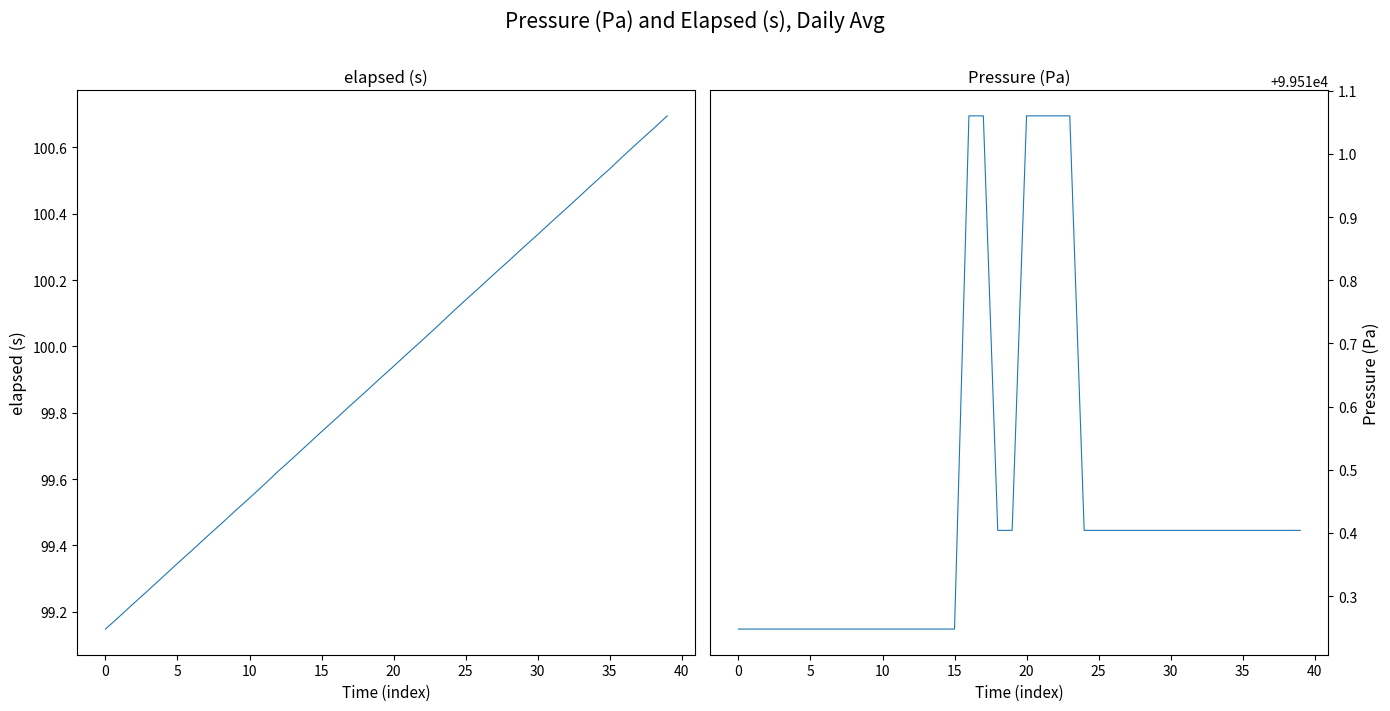

What is the difference between the second highest and minimum values in the Pressure (Pa) series?

0.8